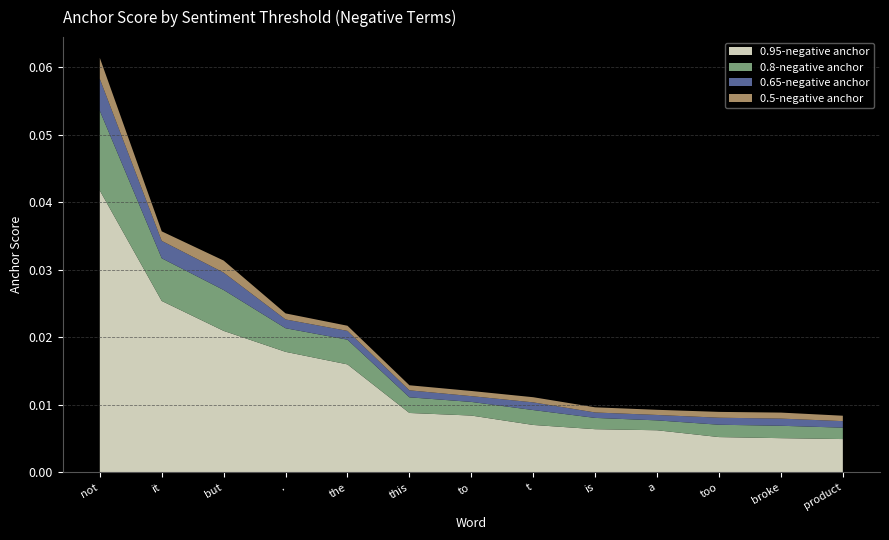

At which category is the sum across all series the highest?

not